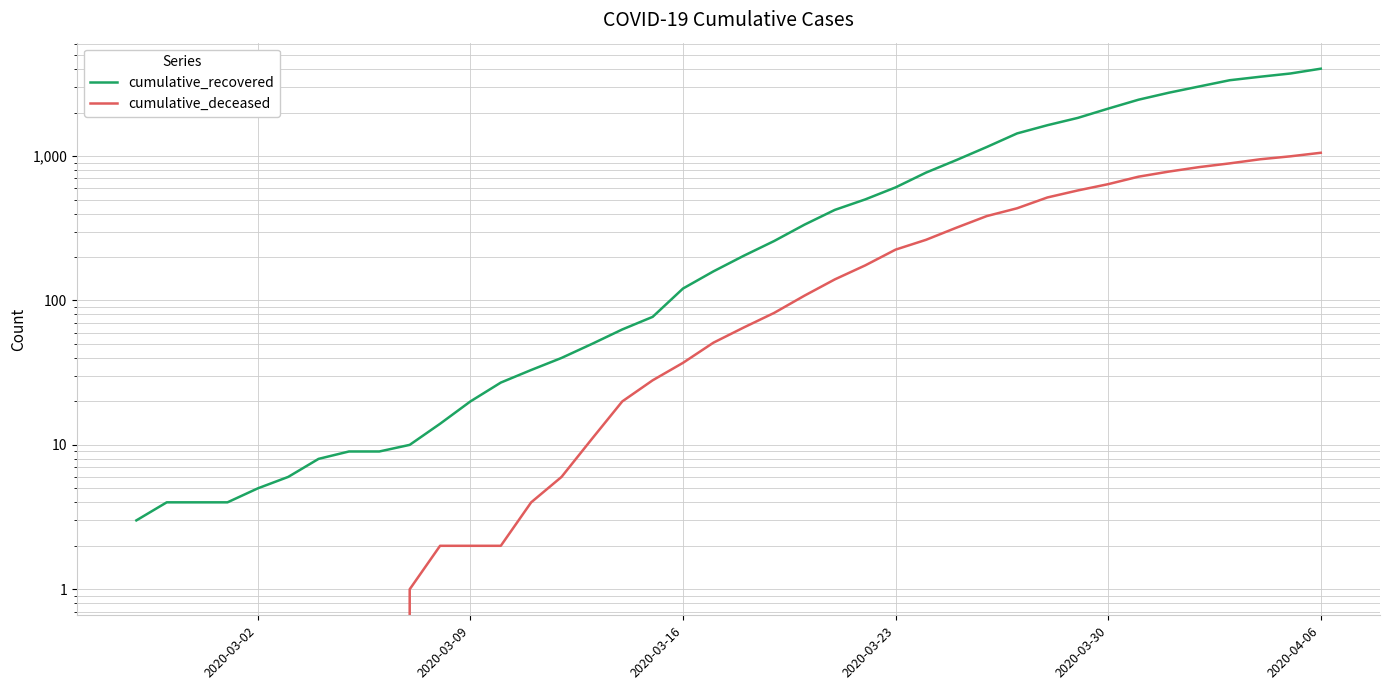

True or false: cumulative_recovered and cumulative_deceased intersect in this chart.

False